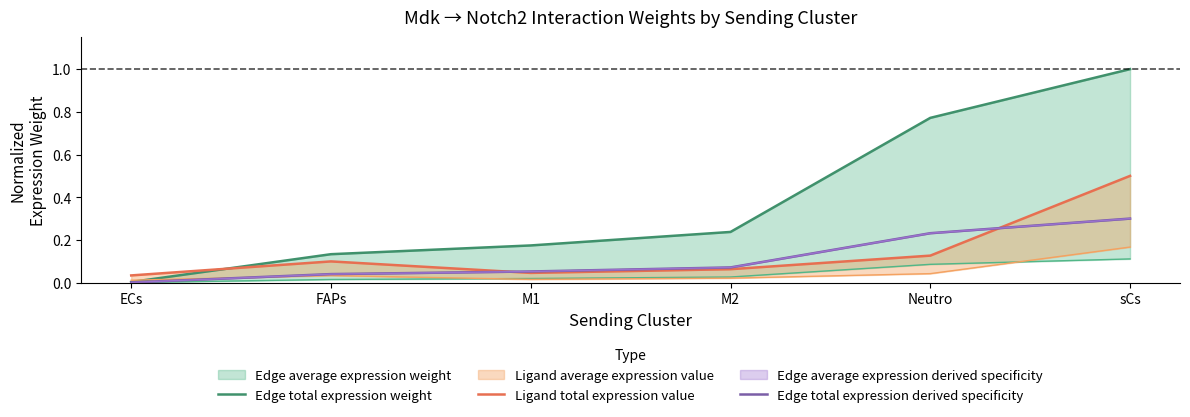

In Ligand total expression value, how many points are higher than both neighbors (excluding endpoints)?

1